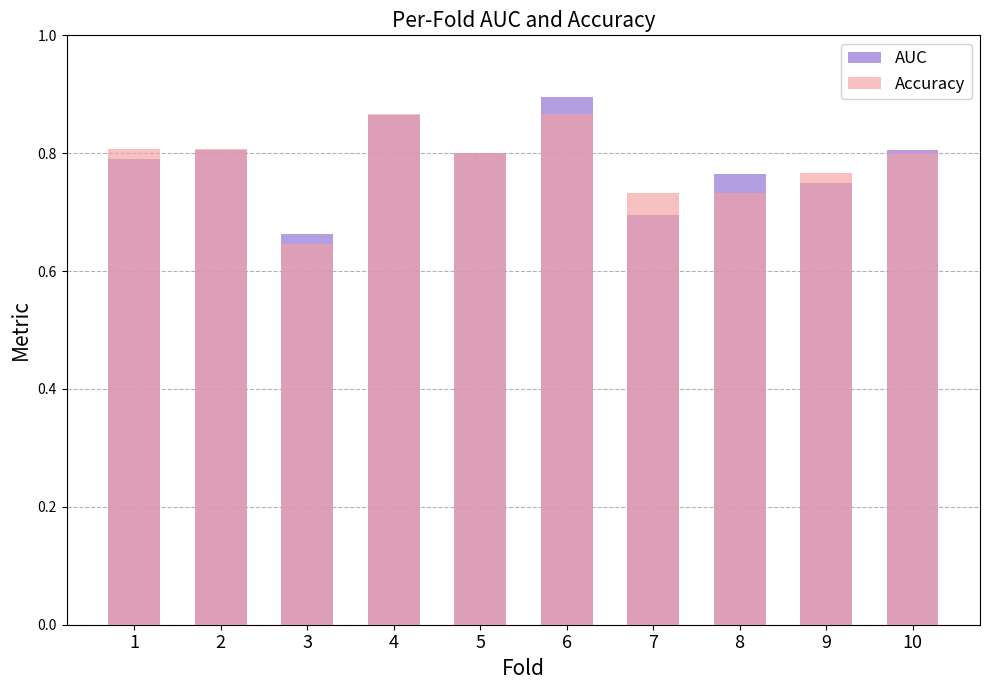

What is the sum of the Accuracy values at 4 and 7?

1.6